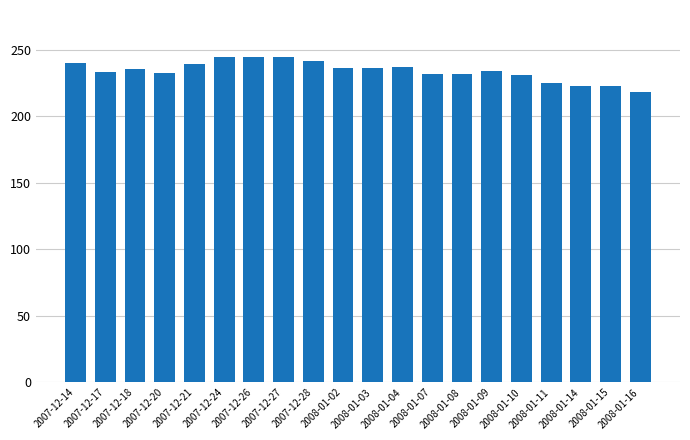

What is the sum of all values?

4683.9